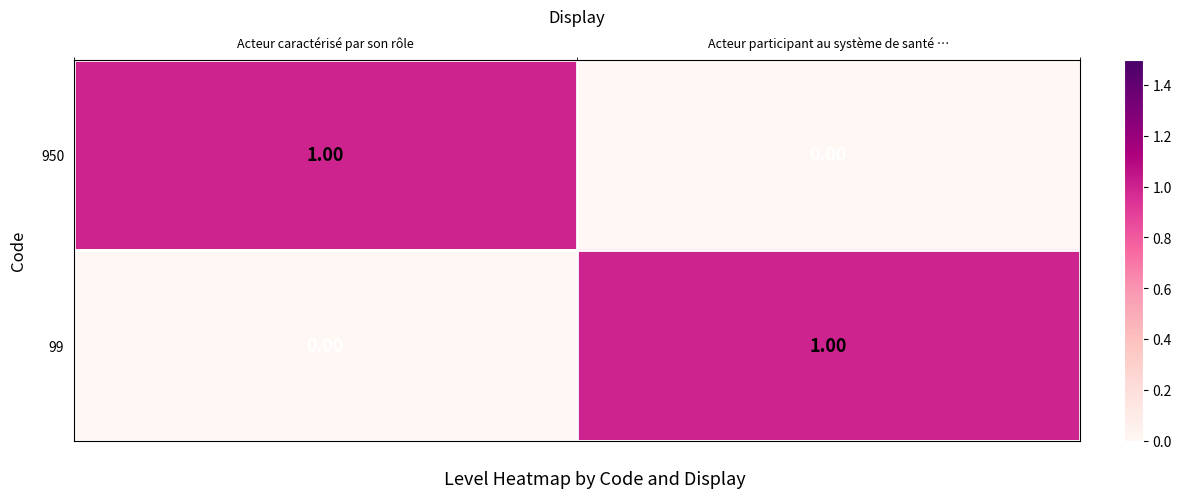

List the labels in order of 99 value, largest first.

Acteur participant au système de santé …, Acteur caractérisé par son rôle